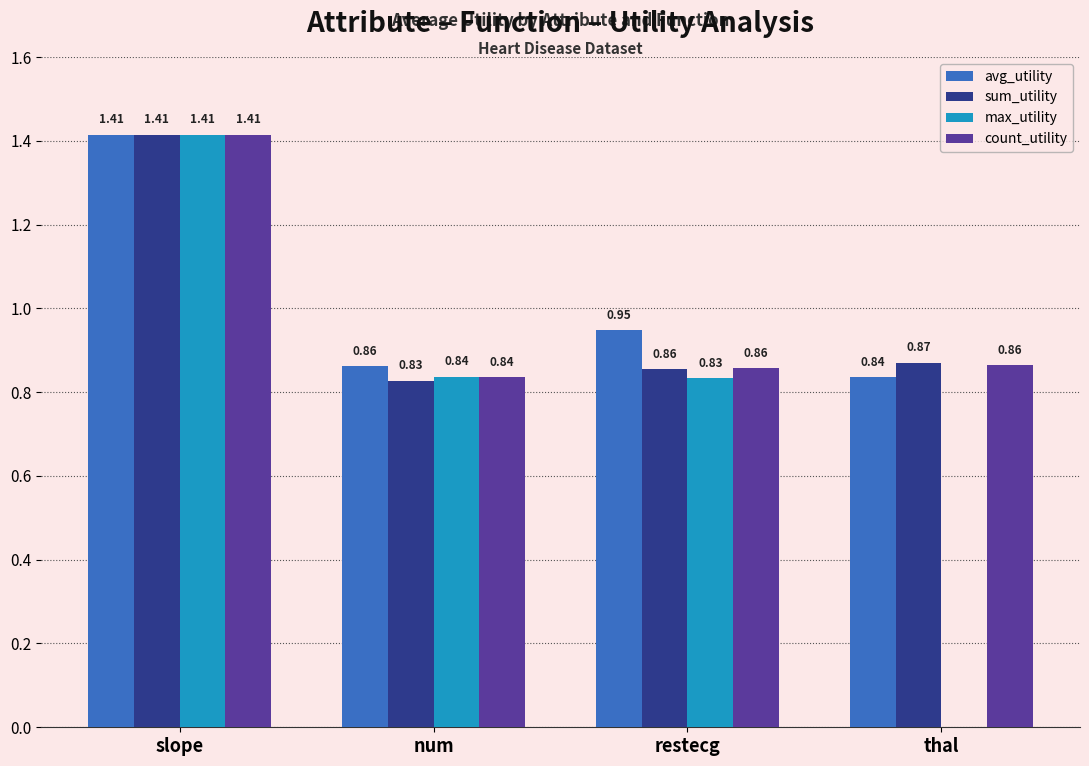

What is the total value across all series at thal?

2.6